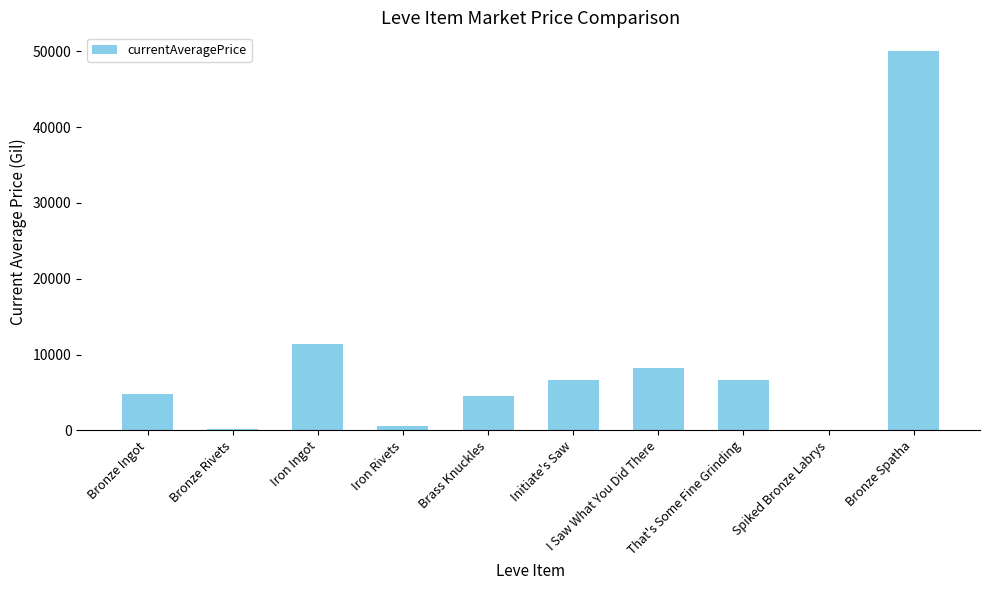

Is it true that the value at Initiate's Saw is 6603.4?

True